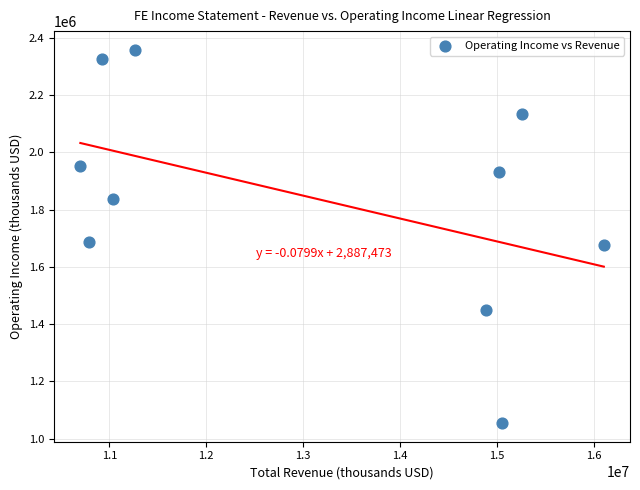

What is the average X value?

13104100